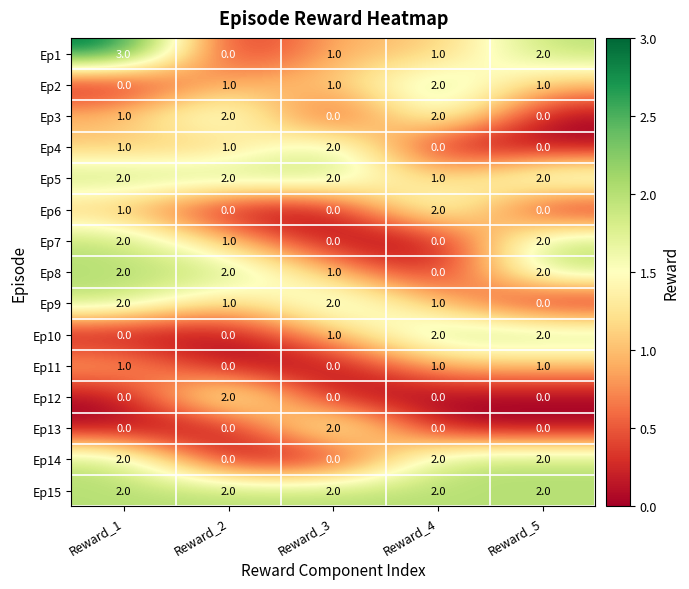

Which series has the largest range (max minus min)?

Ep1